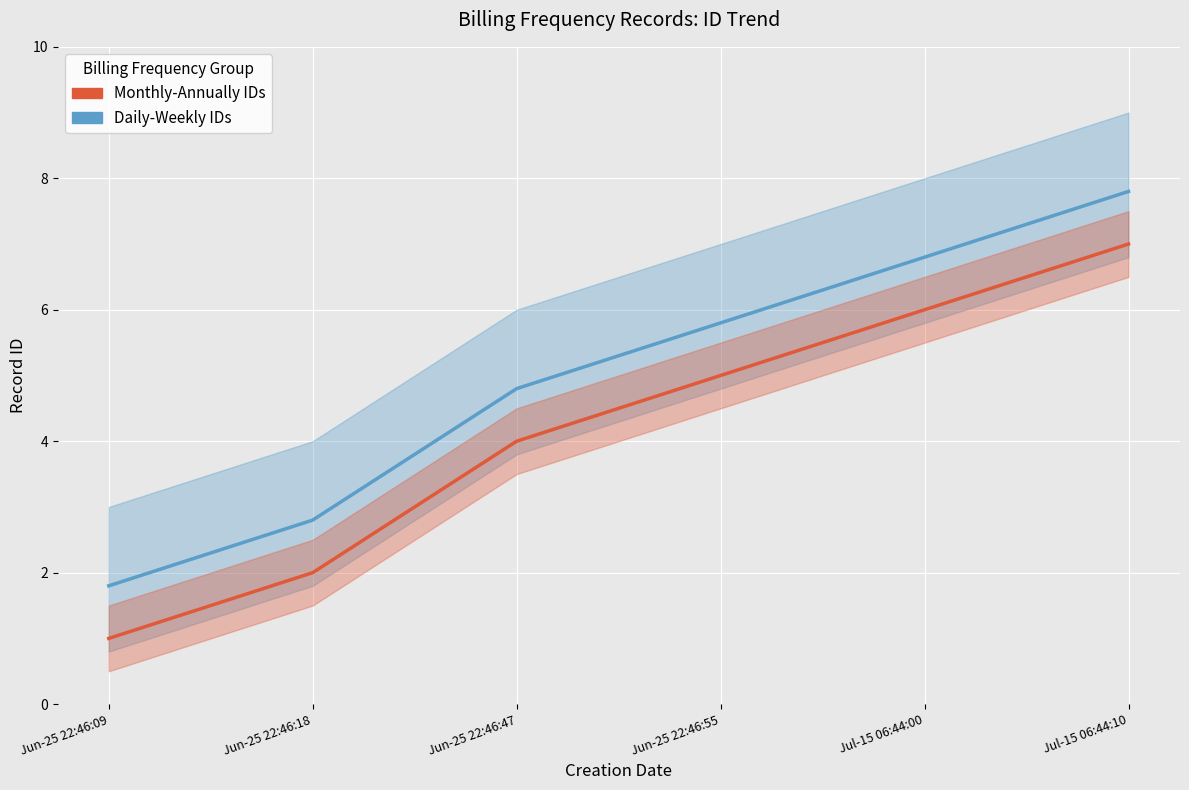

What position from the right is Jul-15 06:44:10?

1